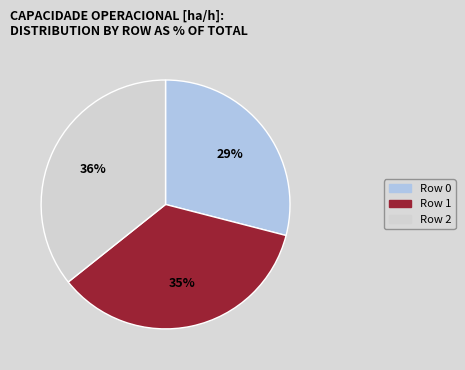

Does any single category account for the majority?

No